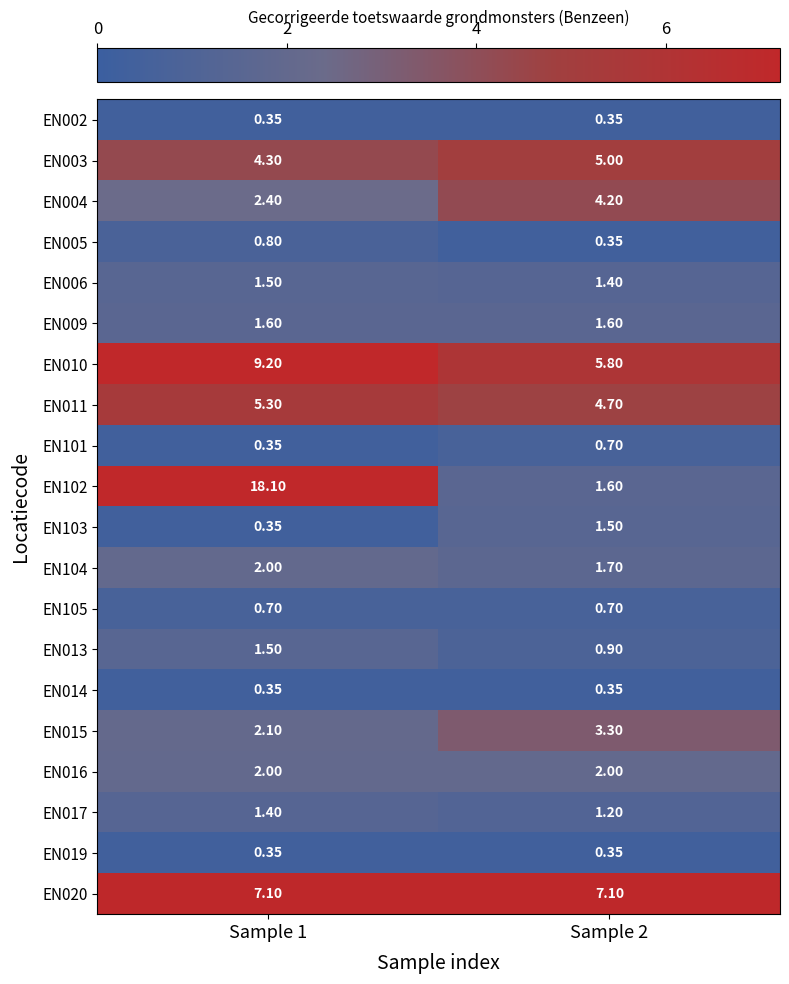

Is the value of EN020 at Sample 1 greater than the value of EN017 at Sample 2?

Yes